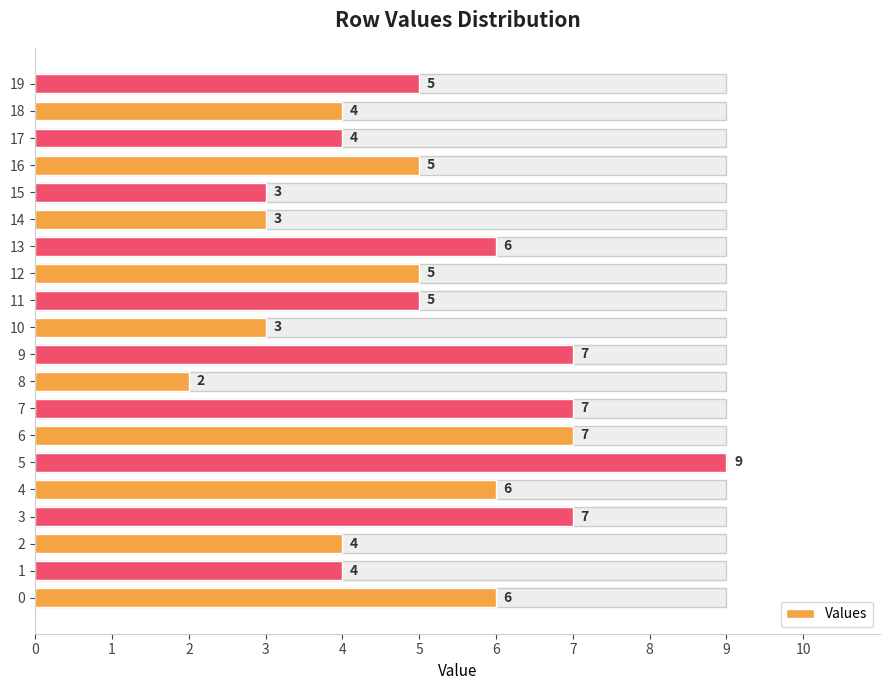

At which category does the chart reach its peak across all series?

5